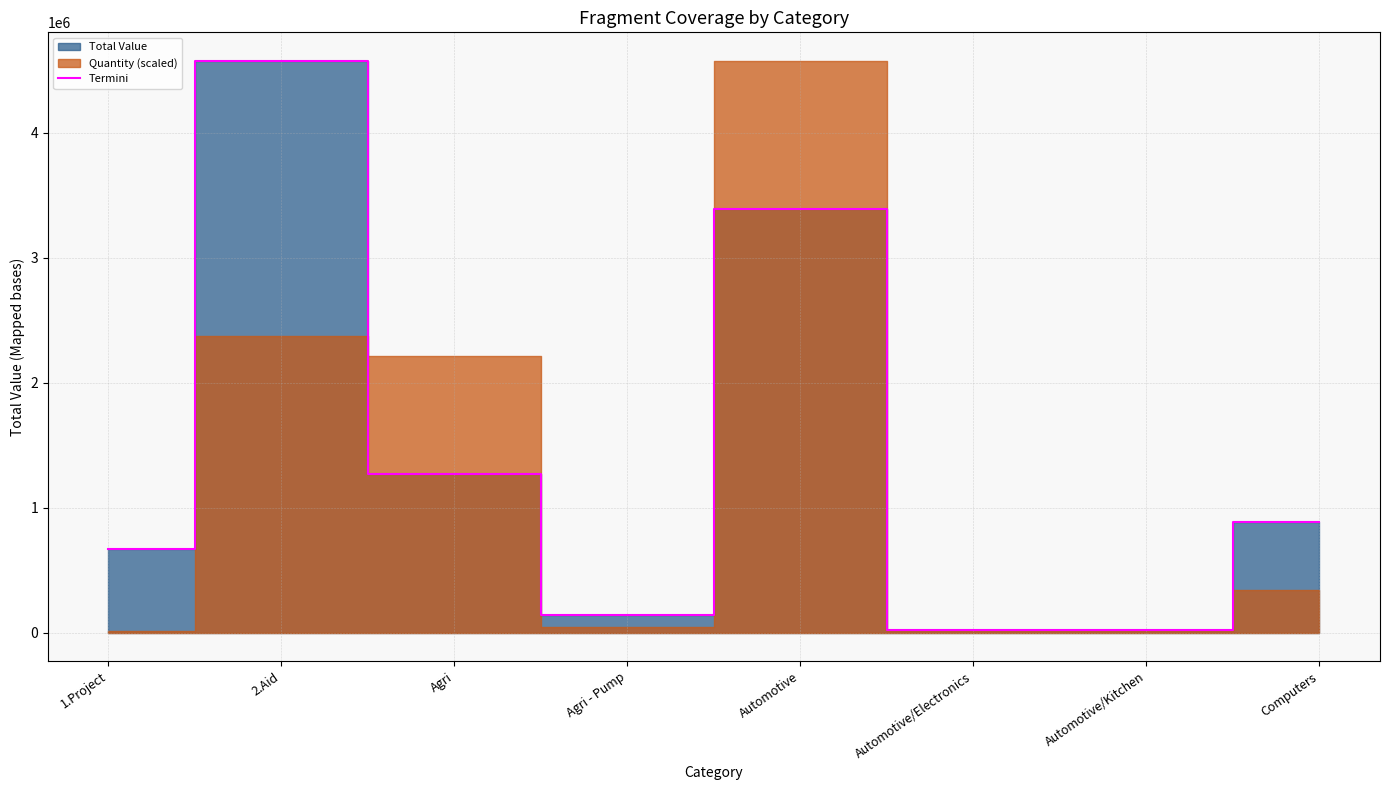

Reading right to left, transcribe all the data shown in this chart.

Computers=888325	Automotive/Kitchen=21400	Automotive/Electronics=21600	Automotive=3389743	Agri - Pump=138000	Agri=1267344	2.Aid=4575870	1.Project=670000